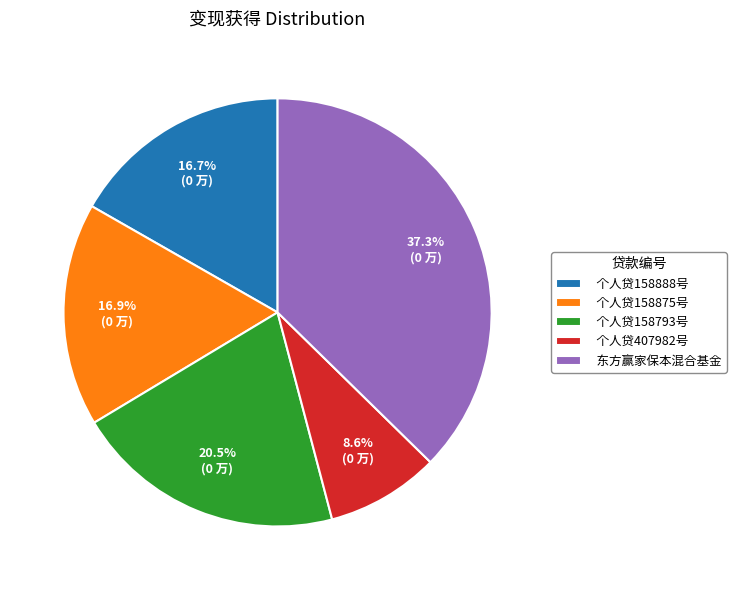

What percentage is the 东方赢家保本混合基金 slice, to the nearest percent?

37%